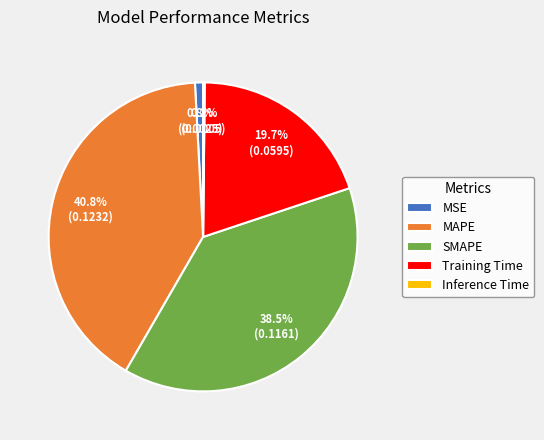

What is the largest slice in the pie chart?

MAPE